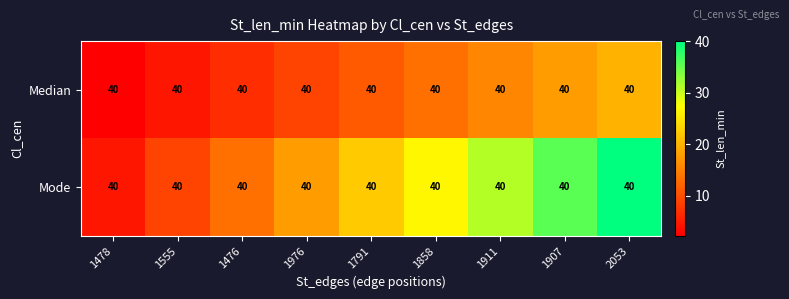

At which category is the sum across all series the highest?

2053